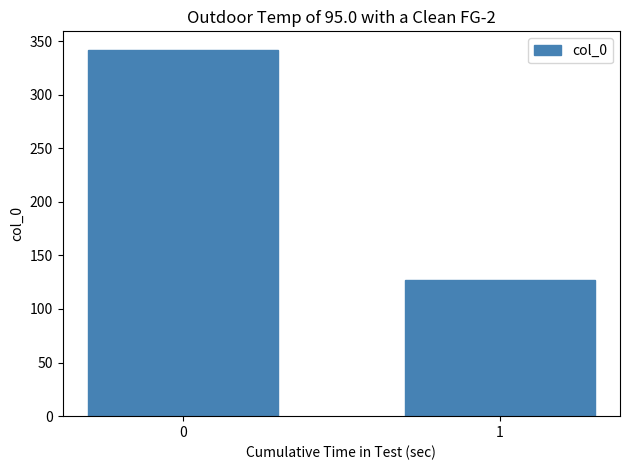

Does the chart contain any negative values?

No